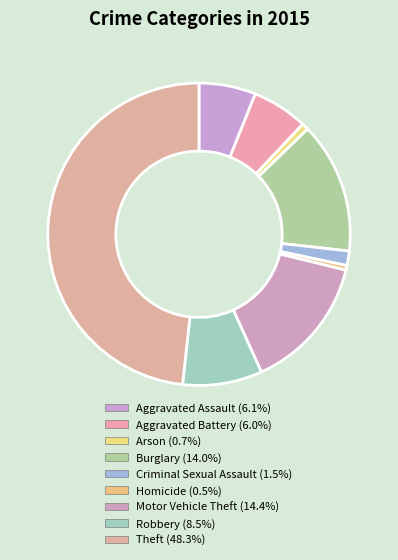

What percentage is the Aggravated Battery slice, to the nearest percent?

6%